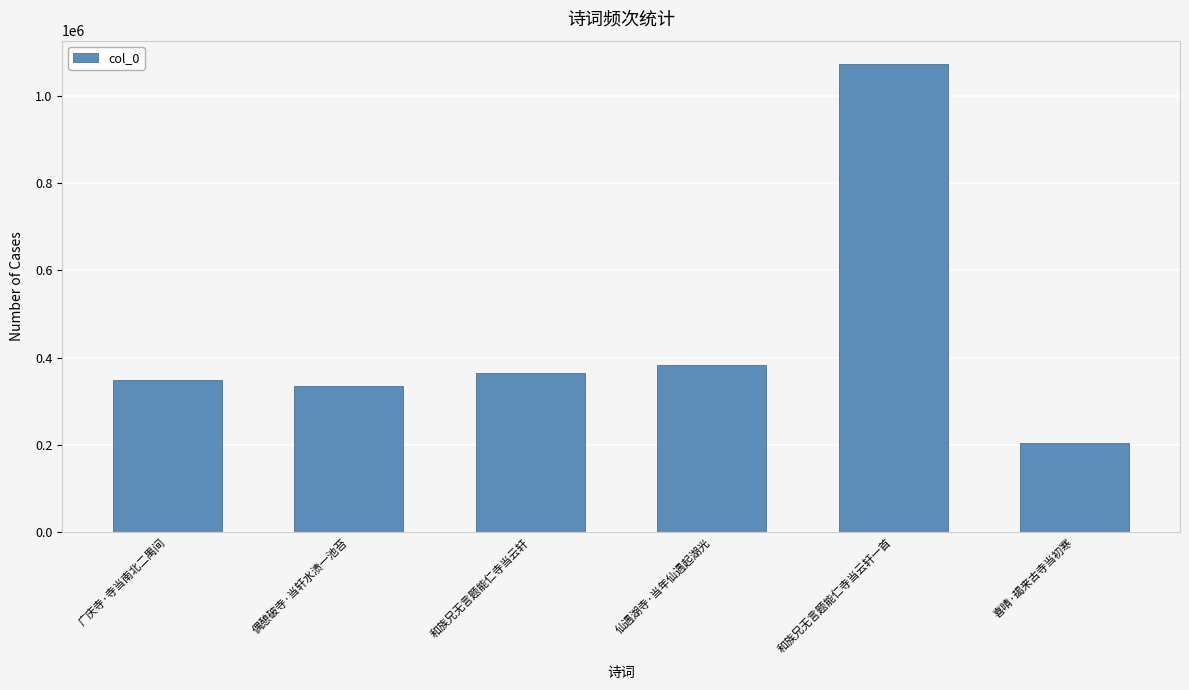

Between 仙遇湖寺·当年仙遇起湖光 and 和族兄无言题能仁寺当云轩, which is larger?

仙遇湖寺·当年仙遇起湖光